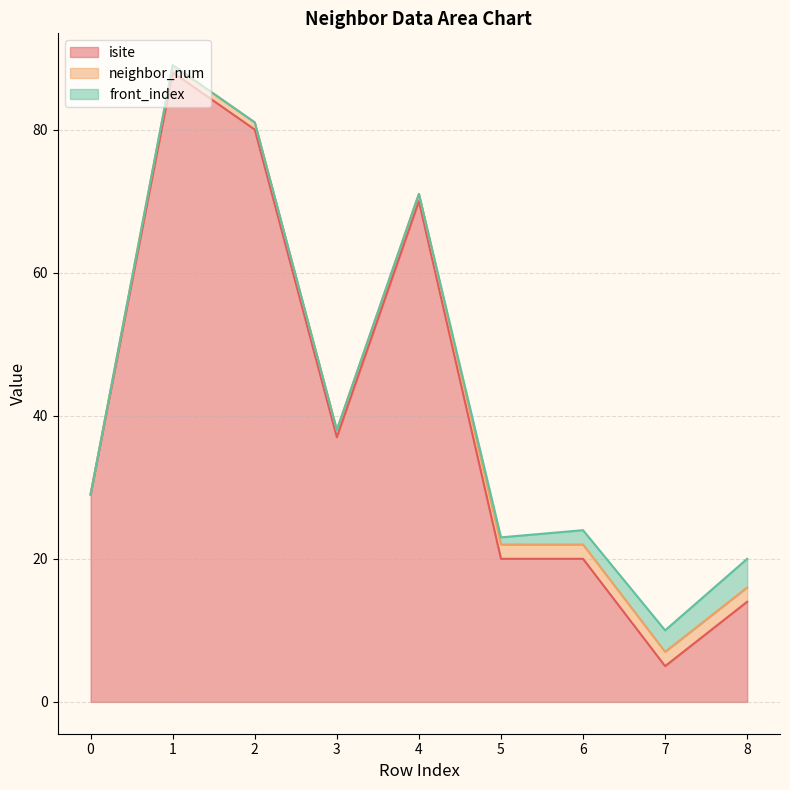

At how many categories does at least one series exceed 83?

1